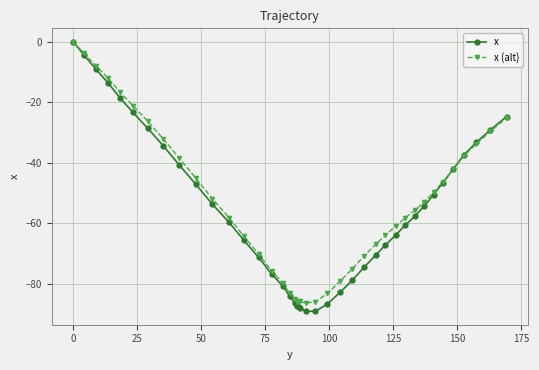

What is the value of the x point at the 32nd from the left?

-57.6